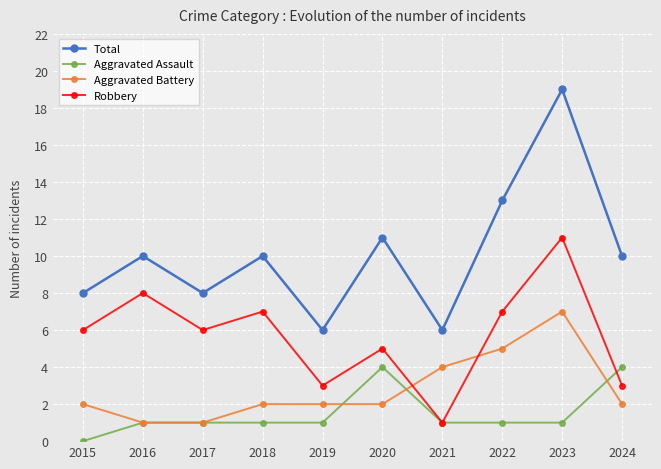

True or false: Total has a value of 19 at 2022.

False